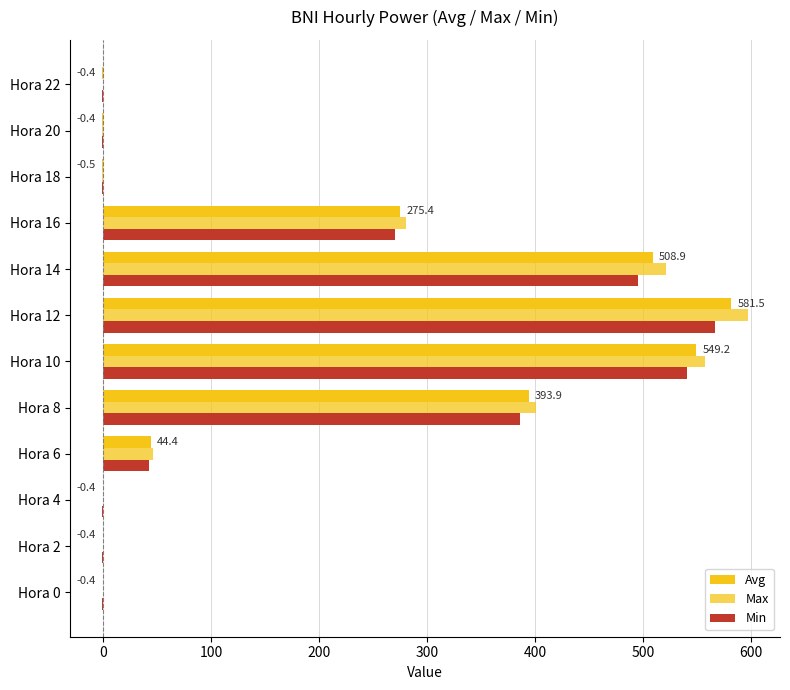

Reading left to right, list all the values displayed in this chart.

Avg: -0.4	-0.4	-0.4	44.4	393.9	549.2	581.5	508.9	275.4	-0.5	-0.4	-0.4
Max: -0.3	-0.3	-0.3	45.9	401.1	557.5	596.7	521.4	280.5	-0.4	-0.4	-0.3
Min: -0.4	-0.4	-0.4	42.5	386.3	540.3	566.6	494.8	270.0	-0.5	-0.4	-0.4